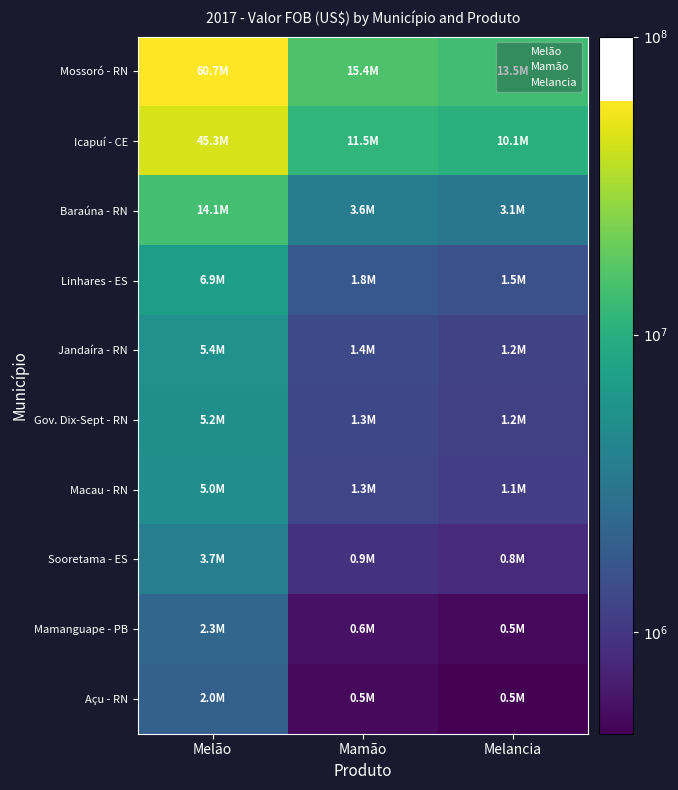

At how many categories does at least one series exceed 6?

3